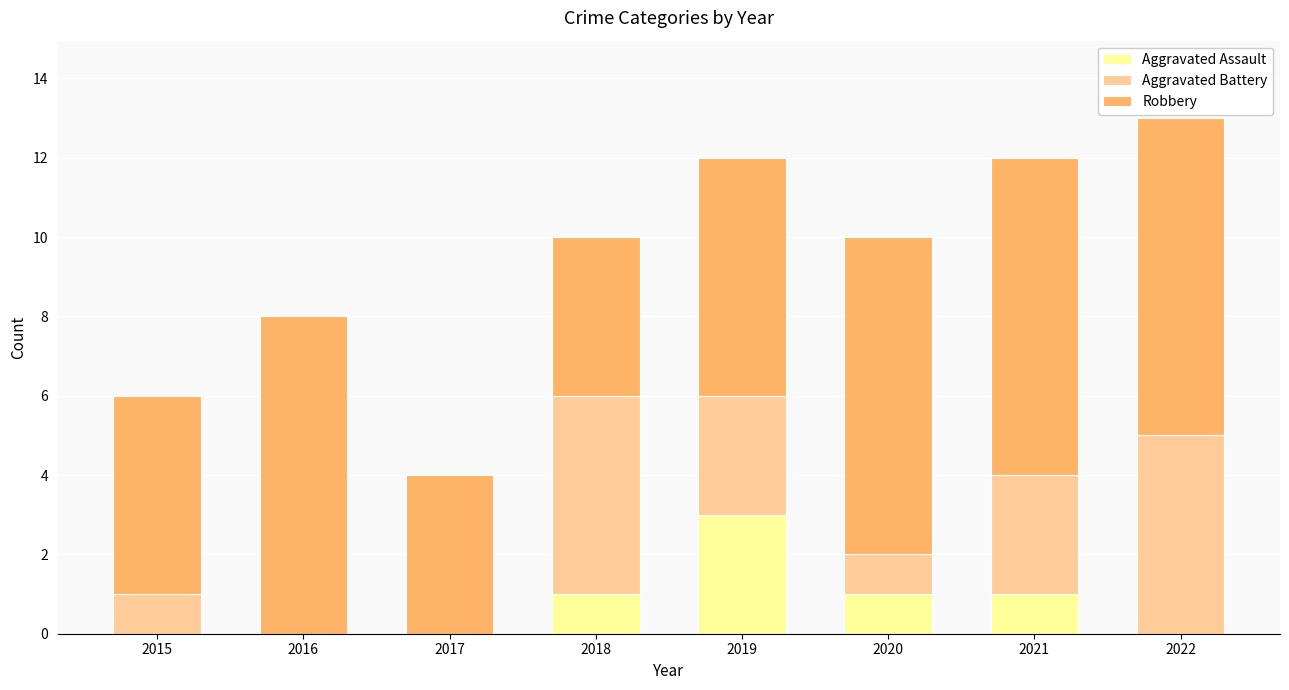

At which label does Aggravated Assault reach its peak?

2019